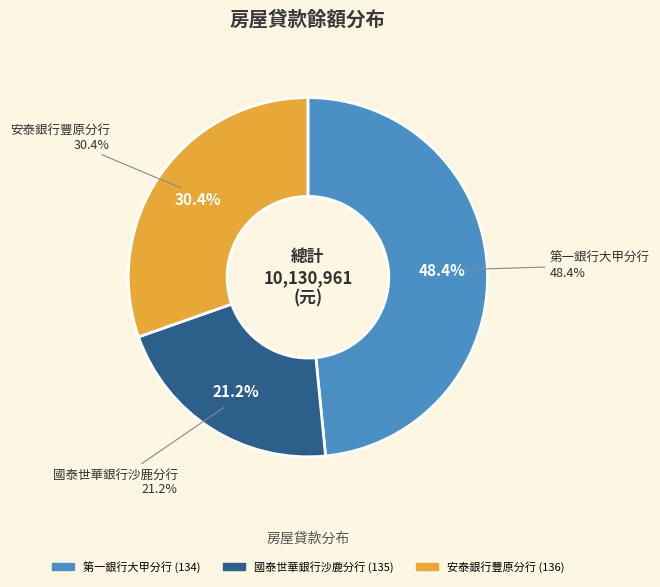

Is it true that 國泰世華銀行沙鹿分行
(135) is 21% of the pie?

True